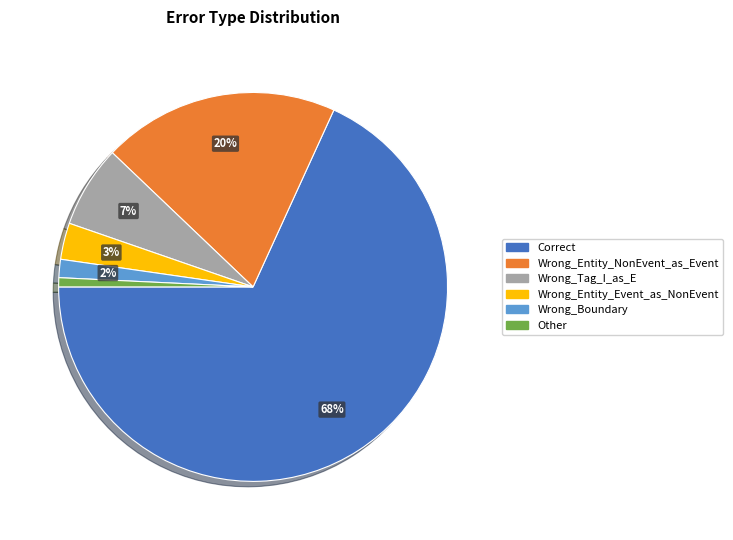

Is the sum of Wrong_Entity_Event_as_NonEvent and Wrong_Tag_I_as_E greater than half?

No